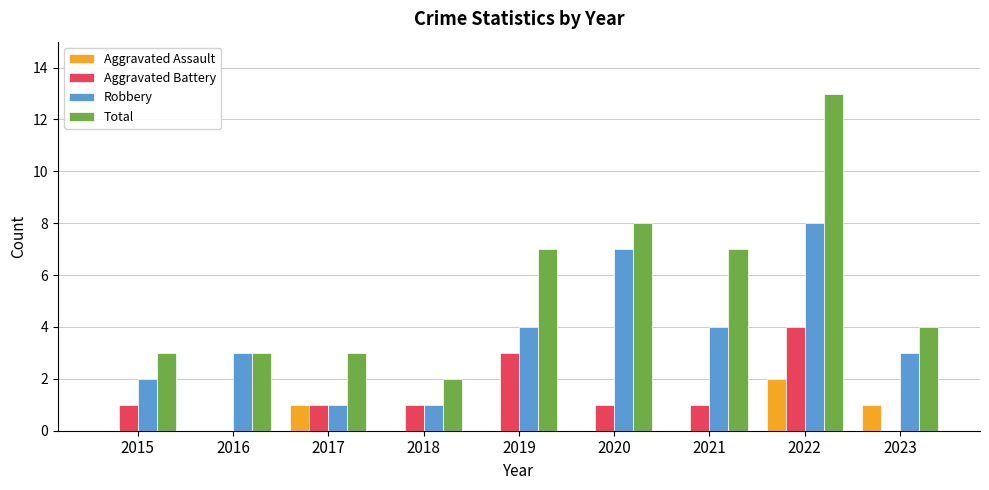

Count the number of categories in the chart.

9